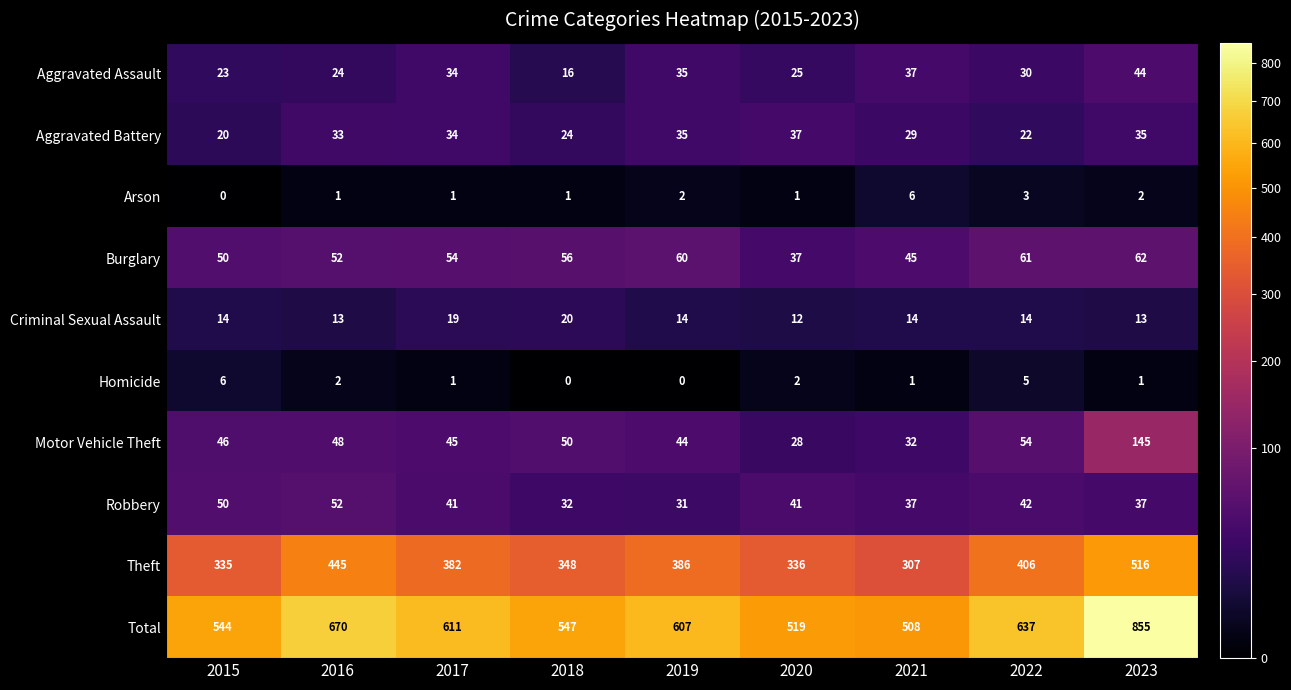

At which category is the sum across all series the highest?

2023